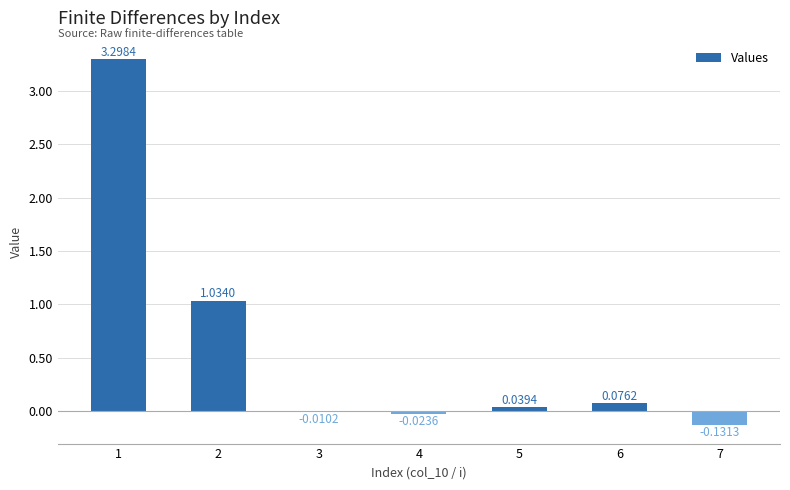

What is the change in value from 2 to 4?

-1.1